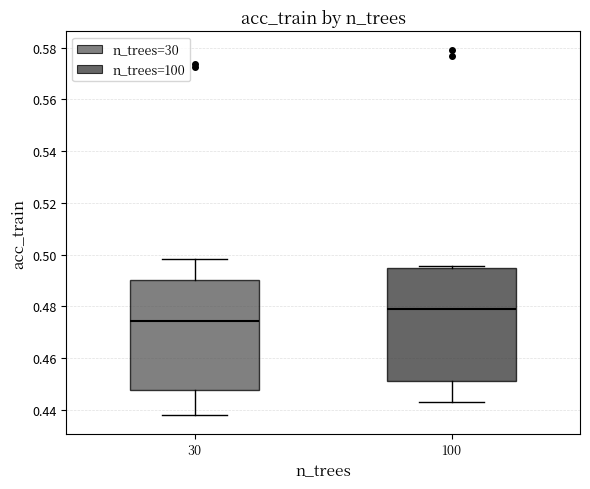

Which box's median line is the lowest?

30